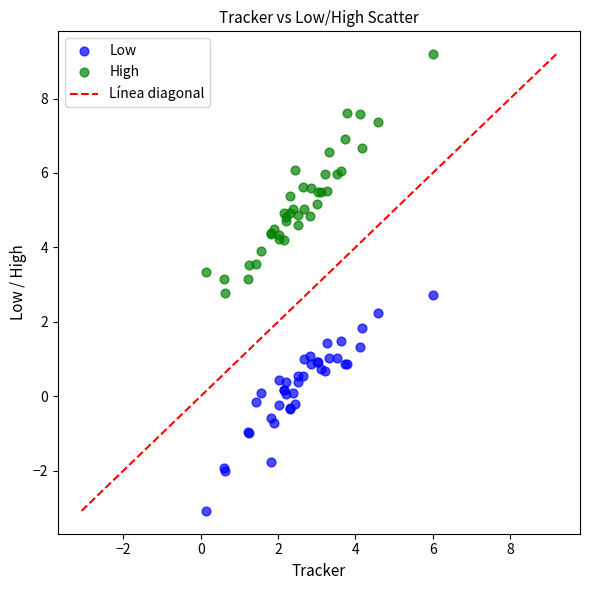

Which series has the largest Y range (max minus min)?

High